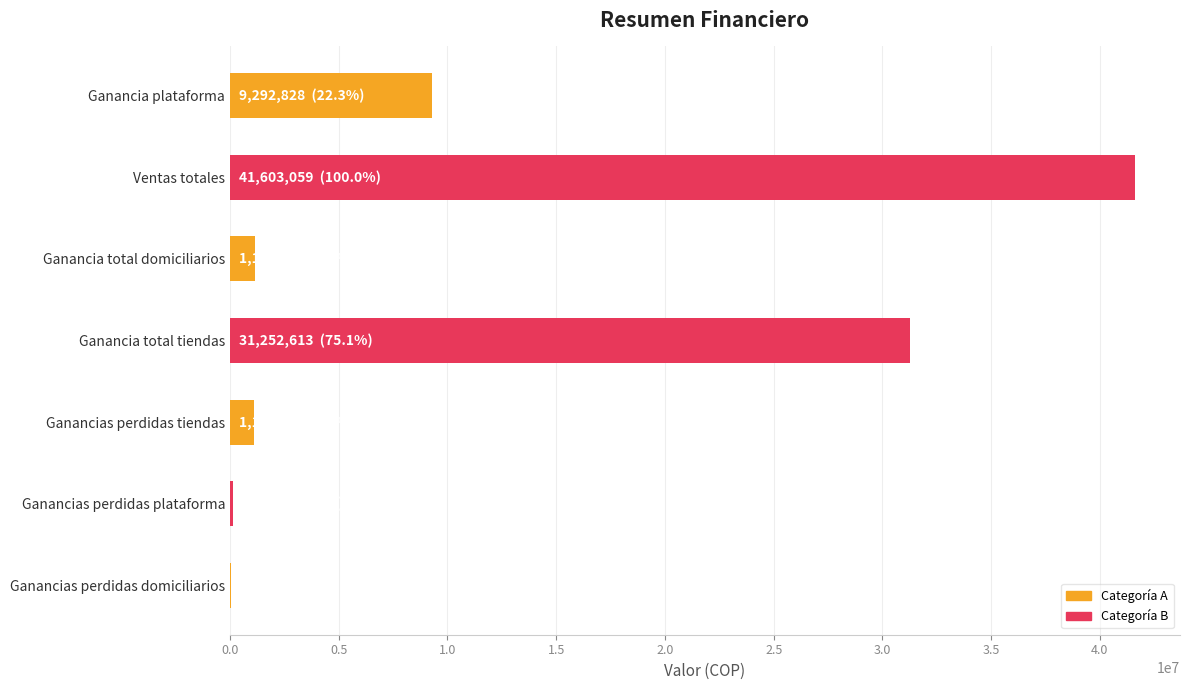

Does the chart contain stacked bars?

No